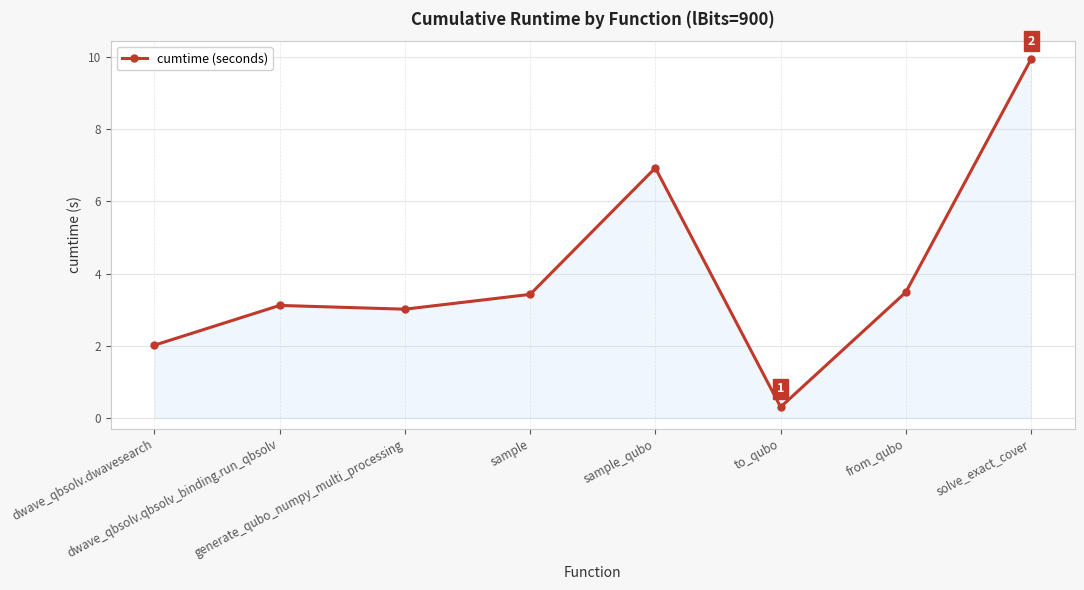

Reading left to right, transcribe all the data shown in this chart.

dwave_qbsolv.dwavesearch=2.0	dwave_qbsolv.qbsolv_binding.run_qbsolv=3.1	generate_qubo_numpy_multi_processing=3.0	sample=3.4	sample_qubo=6.9	to_qubo=0.3	from_qubo=3.5	solve_exact_cover=9.9